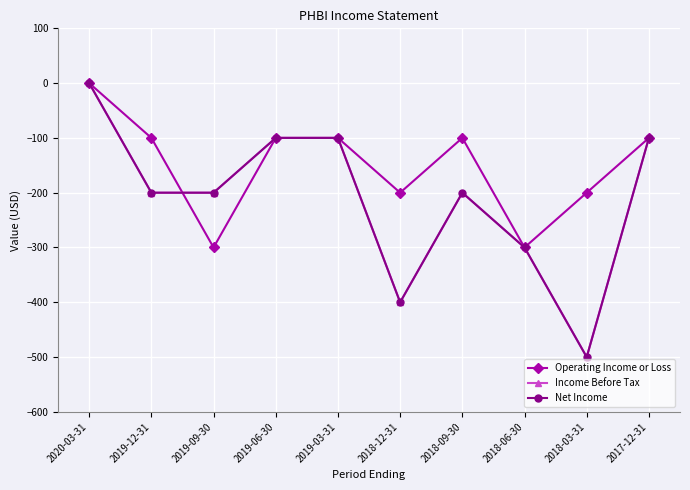

The value of Net Income at 2018-12-31 is -614. True or false?

False